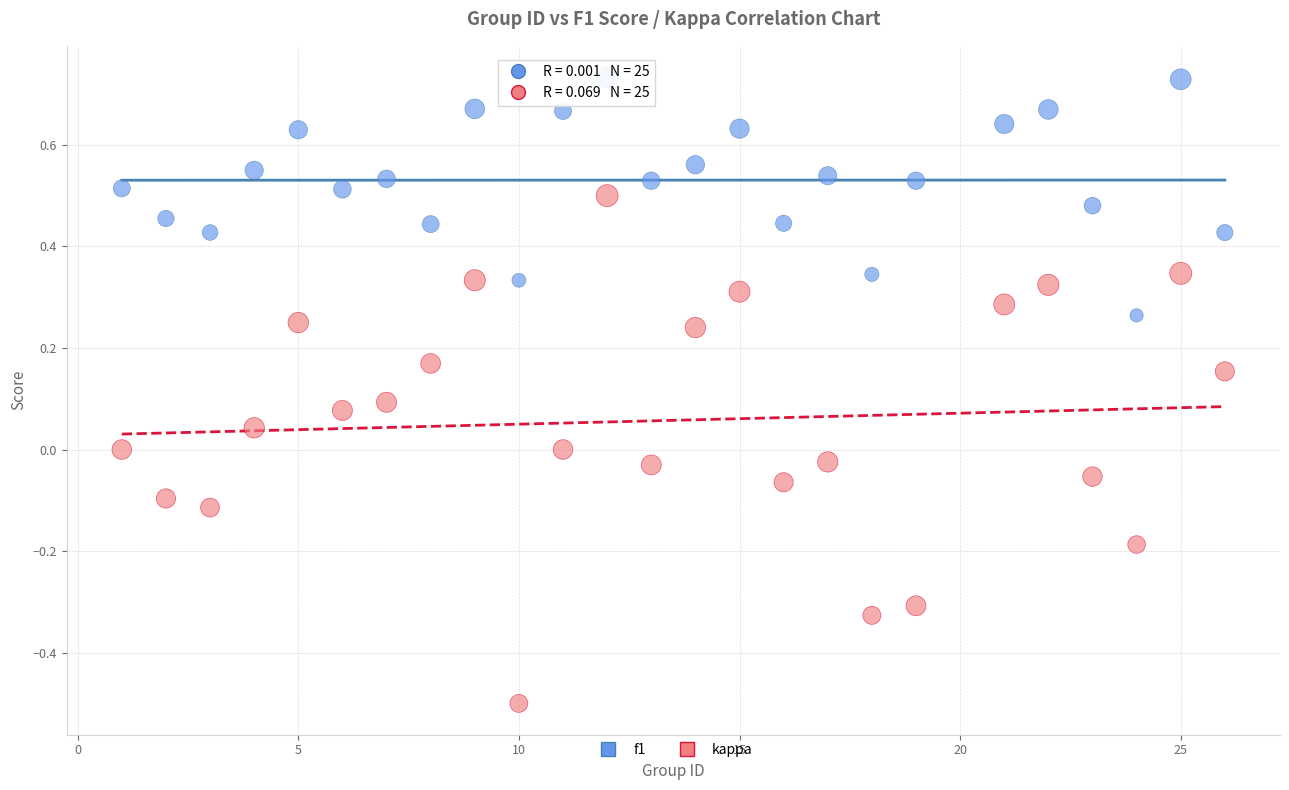

Which series reaches the maximum Y coordinate?

f1